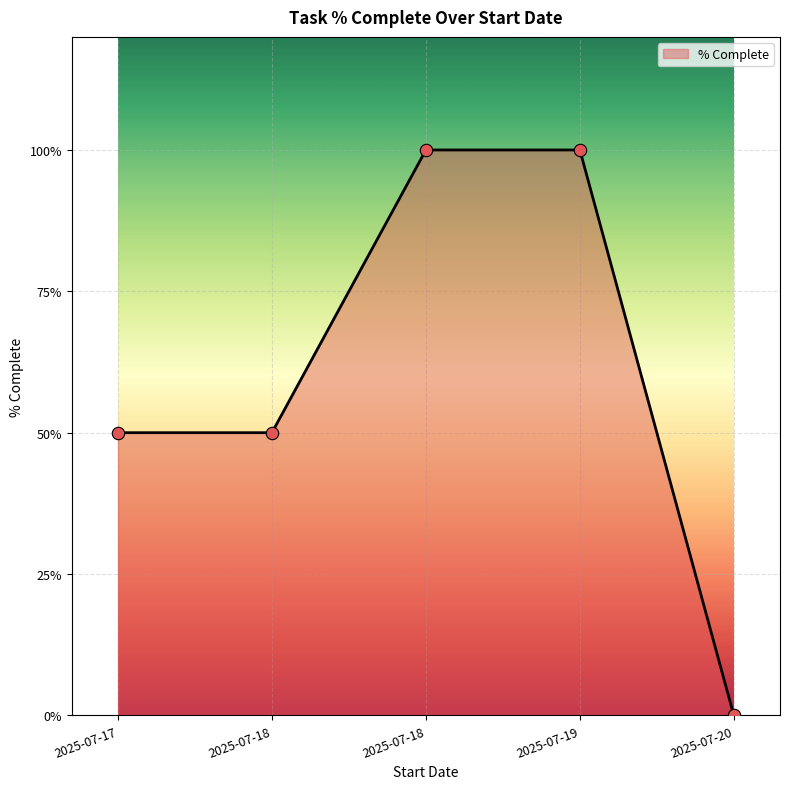

What is the change in value from 2025-07-18 to 2025-07-18?

-0.5